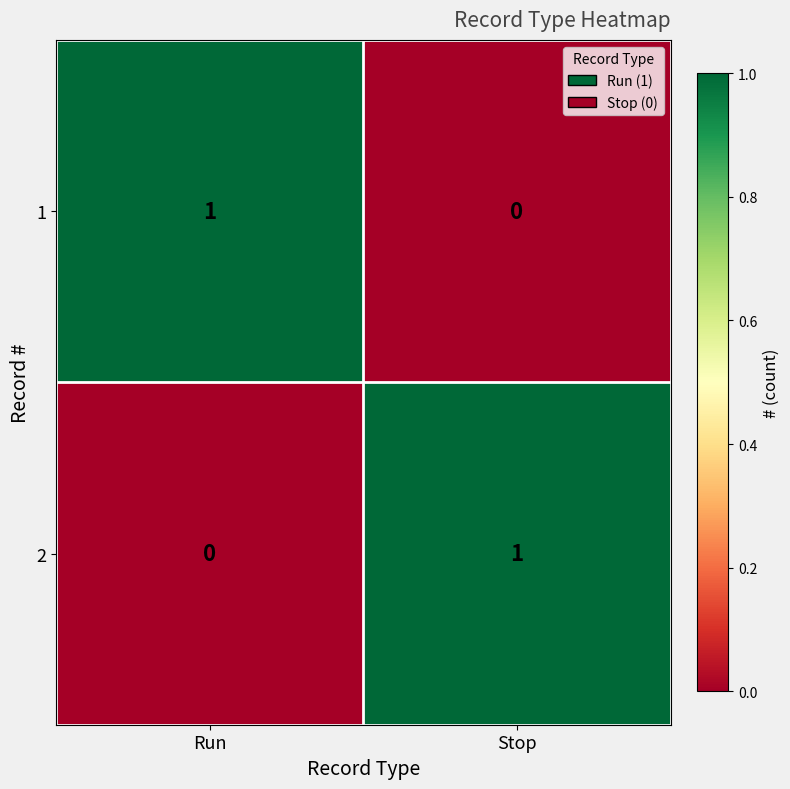

At which label does 1 reach its minimum?

Stop